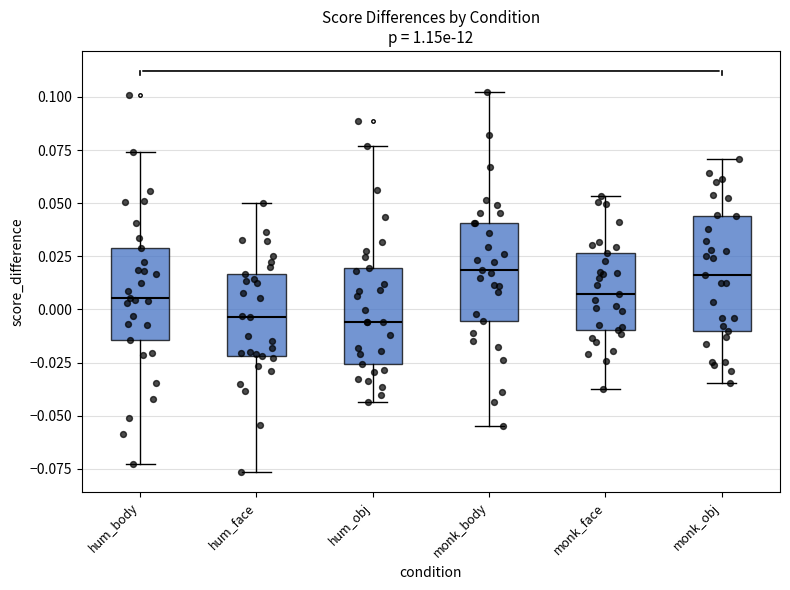

Where does the lower whisker of the box for hum_face end on the y-axis? The values are not printed on the chart, so give them approximately, as read against the axis.

-0.075